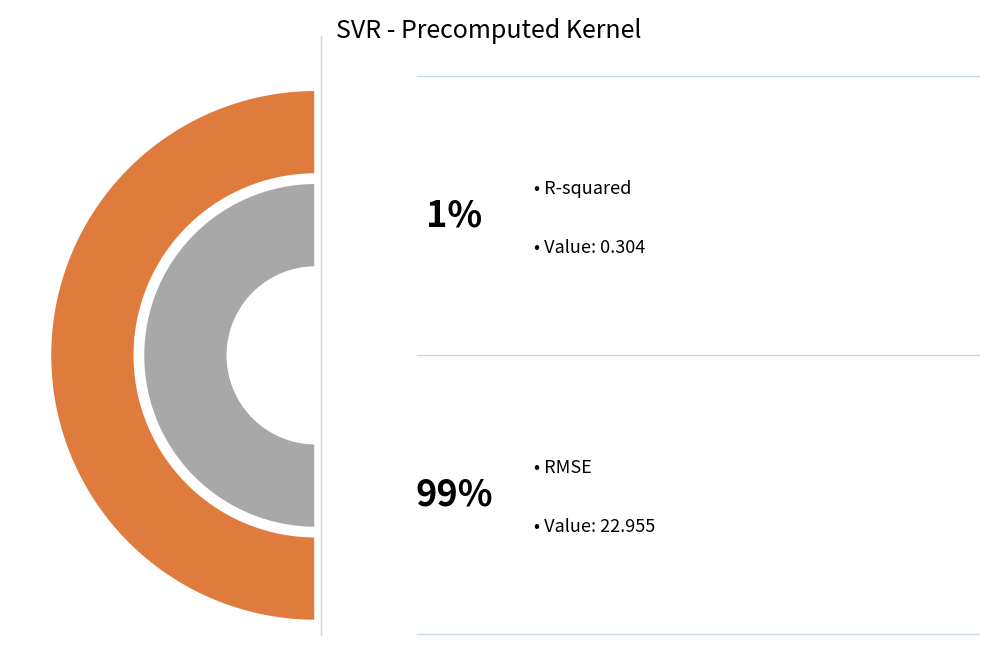

Does R-squared account for over 50% of the chart?

No